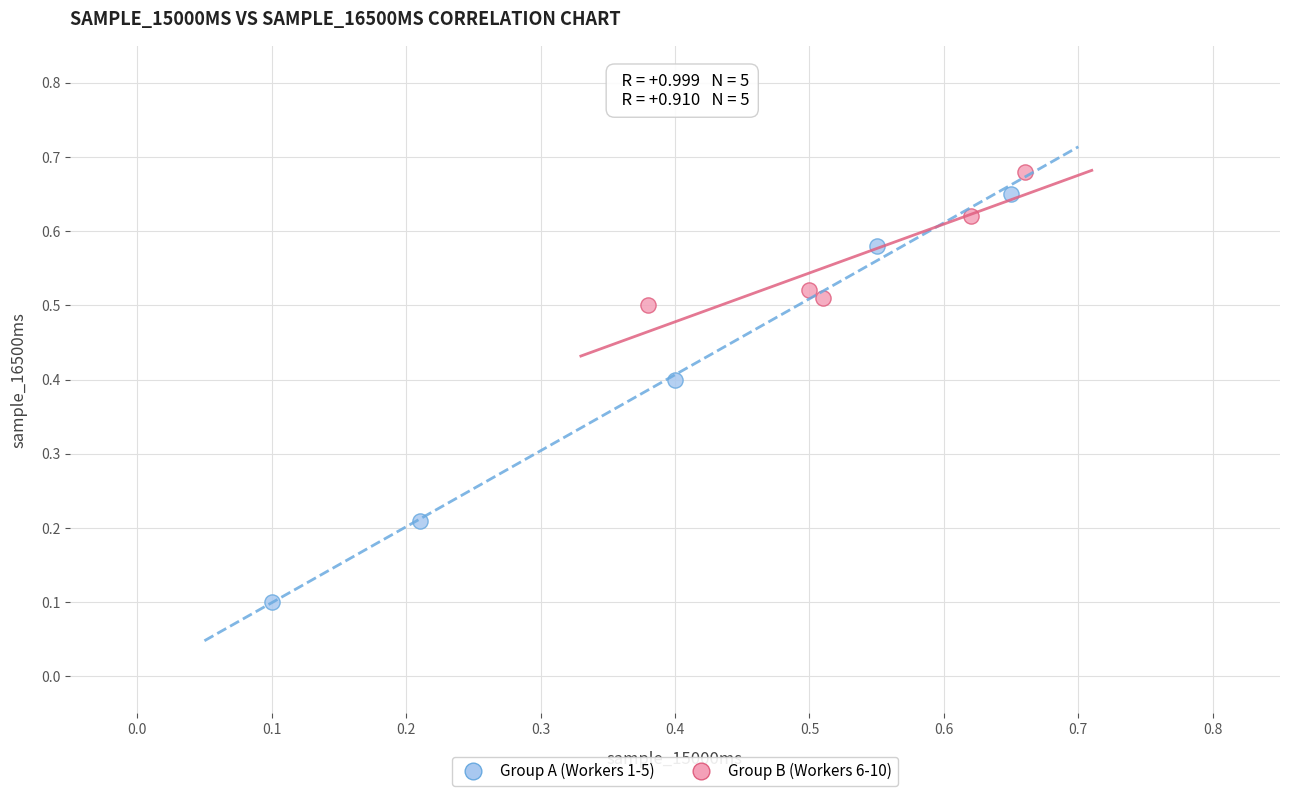

Which series reaches the minimum Y coordinate?

Group A (Workers 1-5)